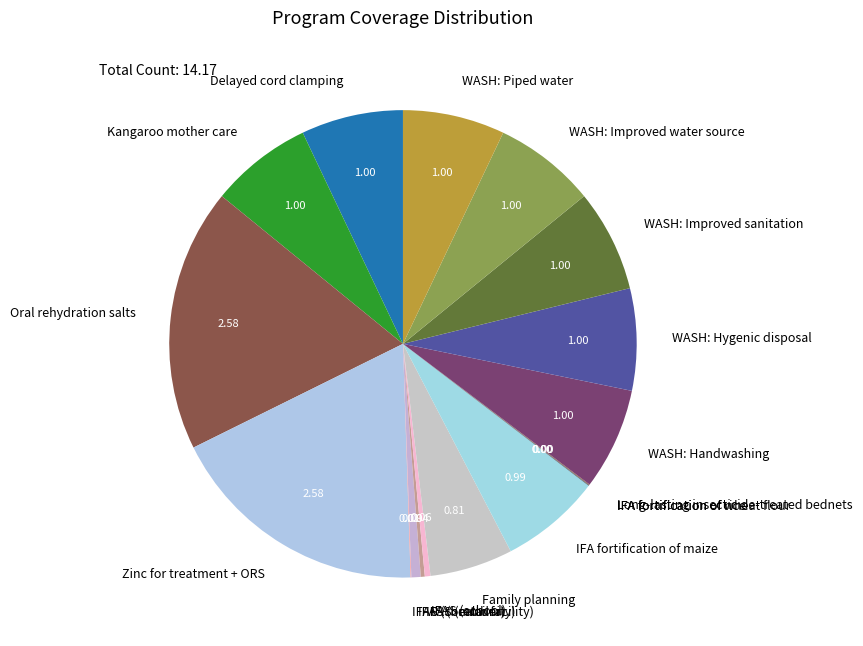

Is WASH: Improved sanitation the majority of the pie?

No